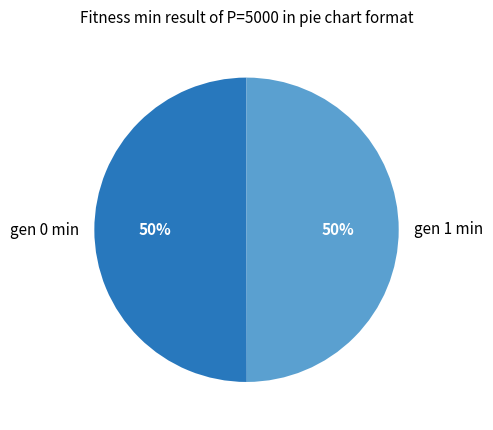

Is it true that gen 0 min is 41% of the pie?

False